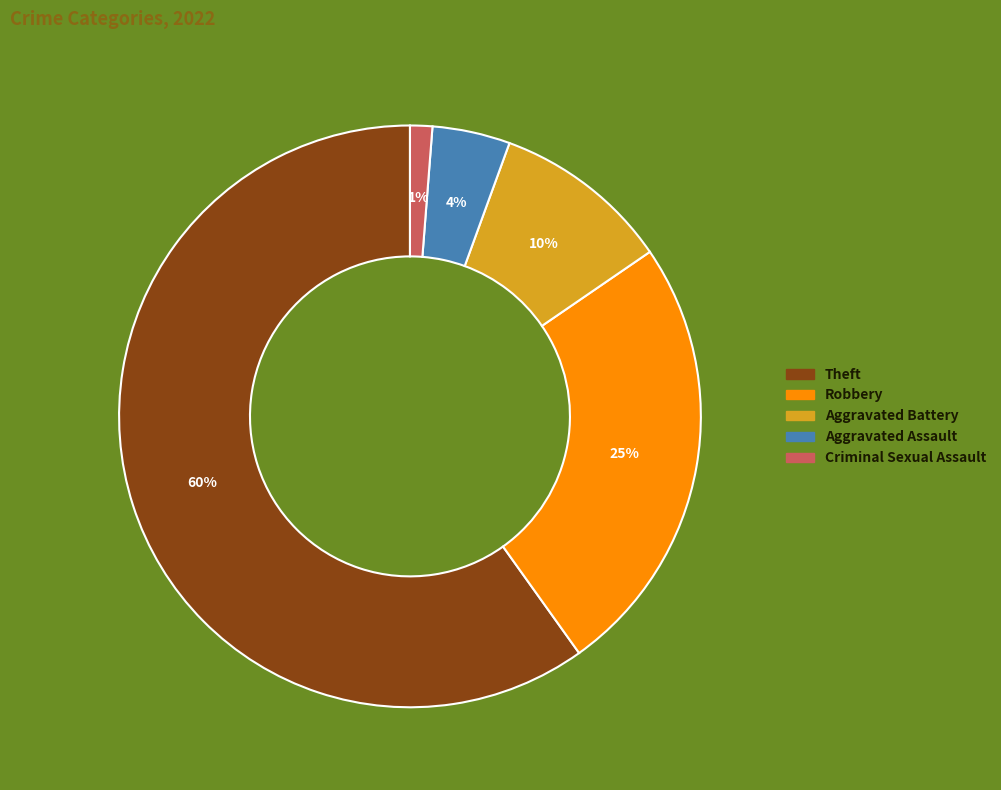

To the nearest percent, what is the difference between the largest and smallest slice percentages?

59%